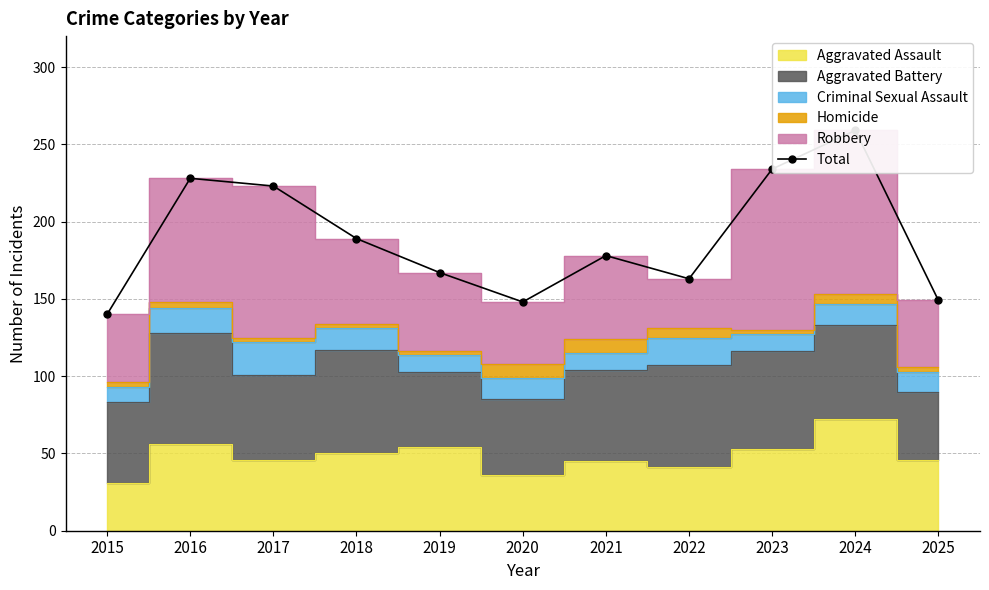

Is it true that the value at 2017 is 223?

True